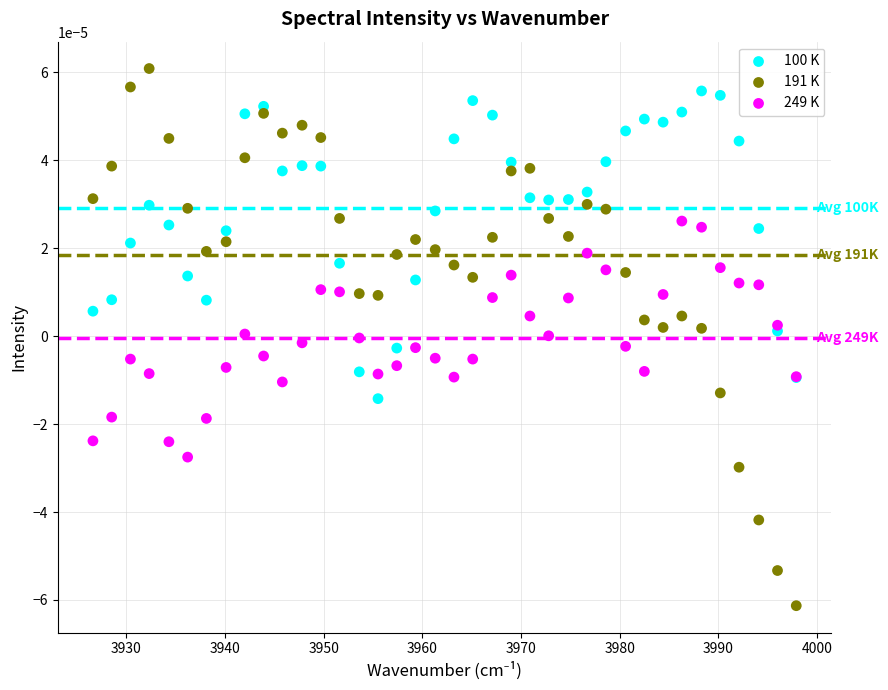

Which series reaches the minimum Y coordinate?

191 K